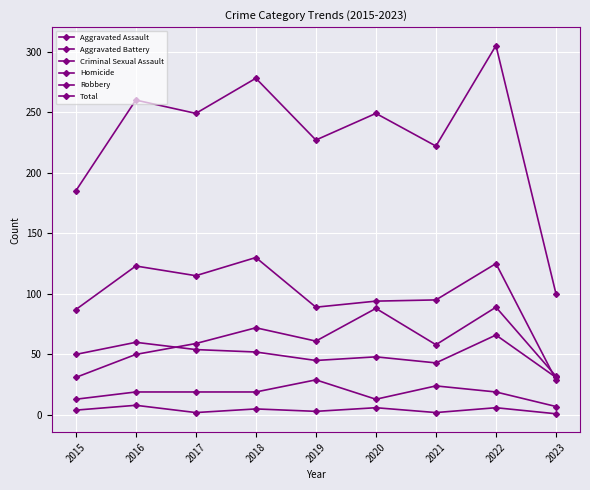

Which series changed the most between 2019 and 2020?

Aggravated Assault